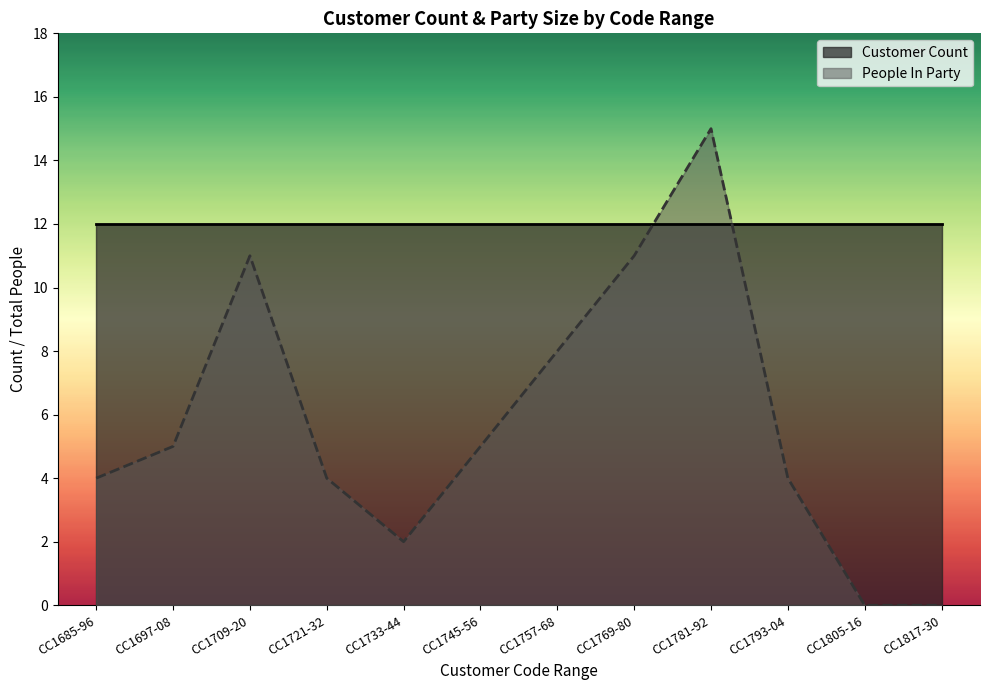

At which category does the chart reach its peak across all series?

CC1781-92